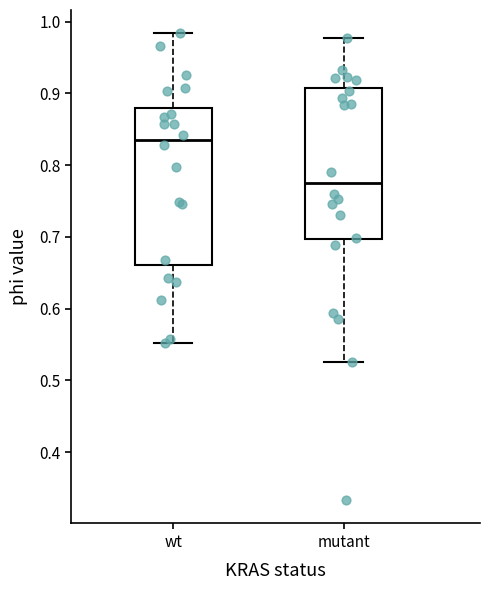

Reading left to right, read every box against the y-axis: the position of its median line, the range the box covers, and the ends of its whiskers. The values are not printed on the chart, so give them approximately, as read against the axis.

wt: median 0.83, box 0.66 to 0.88, whiskers 0.55 to 0.98
mutant: median 0.78, box 0.70 to 0.91, whiskers 0.53 to 0.98